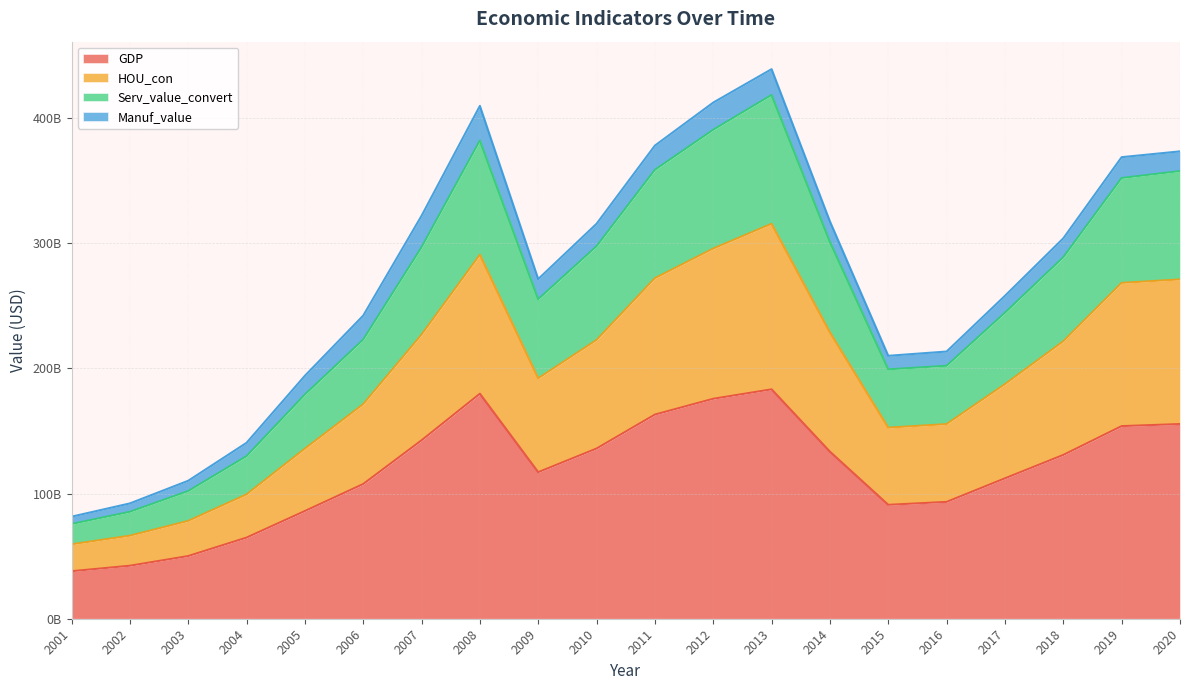

At which label does Serv_value_convert first exceed 288859837135?

2007